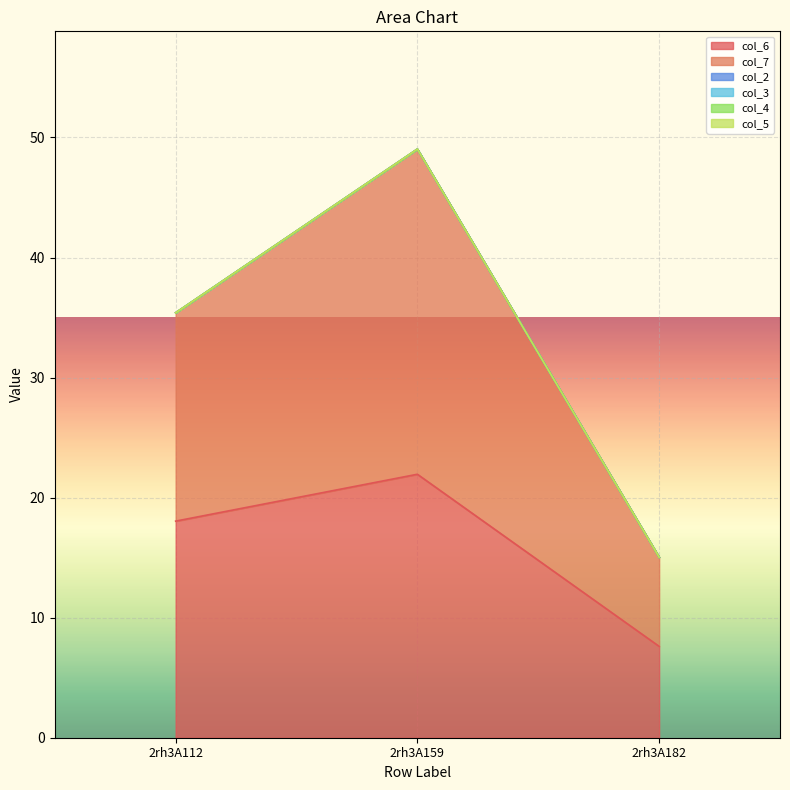

Between 2rh3A112 and 2rh3A182, which series saw the biggest shift?

col_6